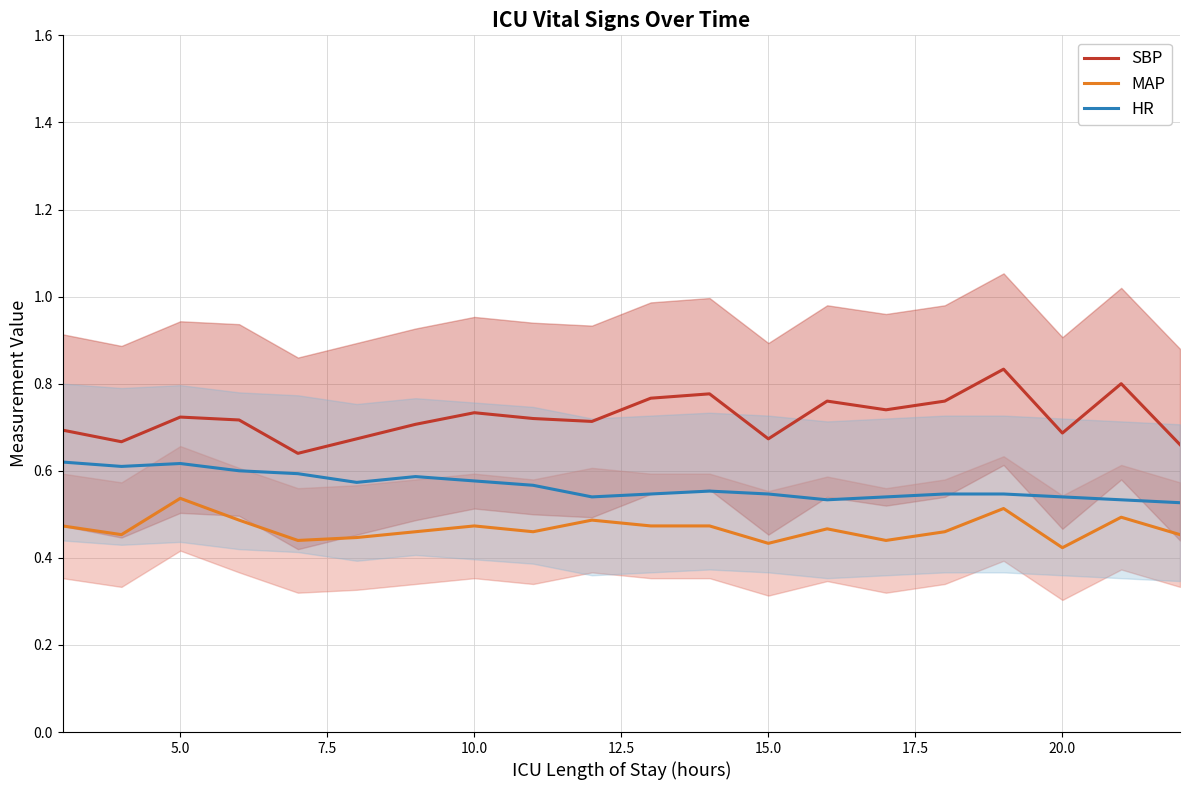

The value of SBP at 5.0 is 1.0. True or false?

False